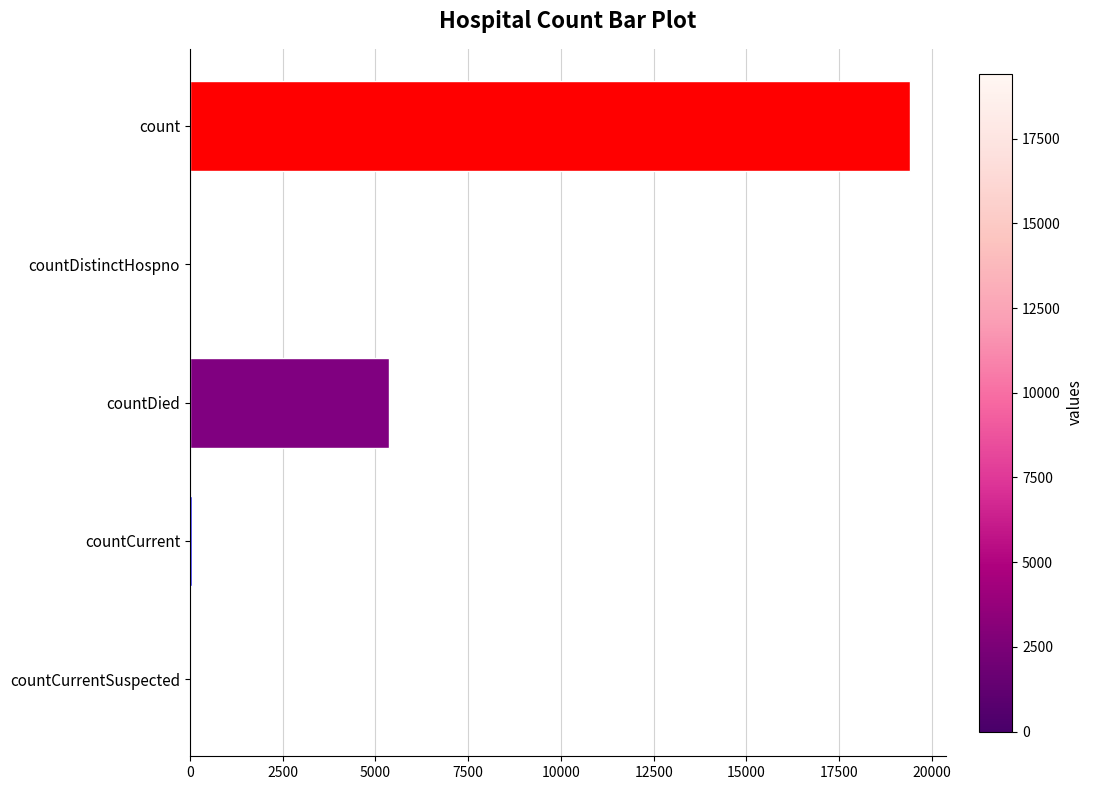

At which category does the chart reach its peak across all series?

count